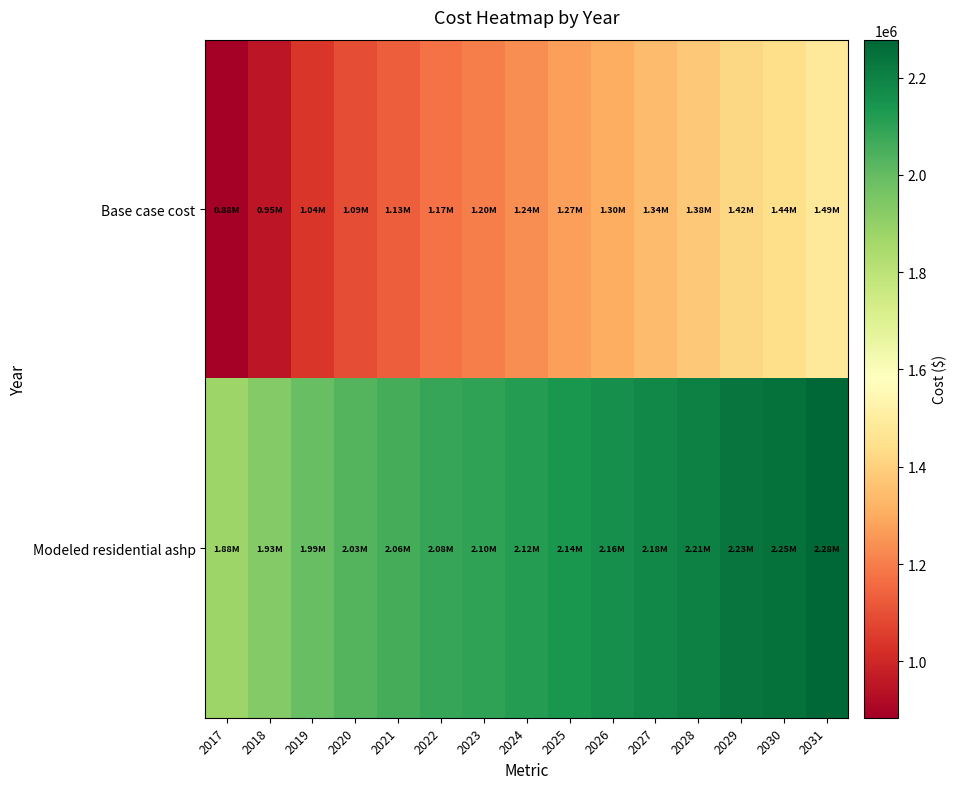

How many series are shown in this chart?

2